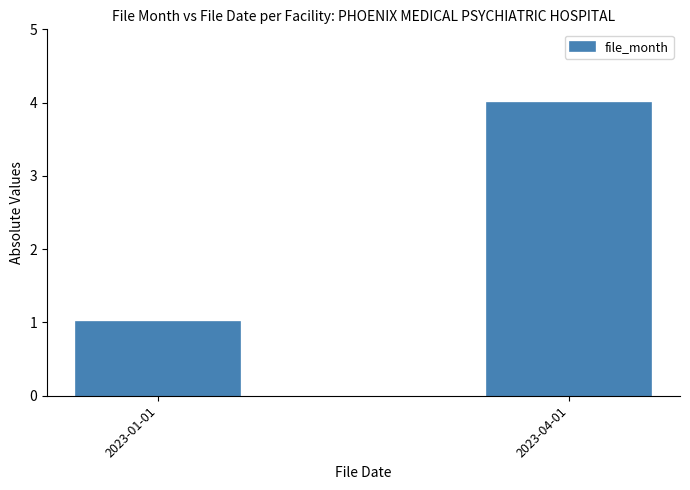

The chart shows a value of 0 at 2023-01-01. True or false?

False